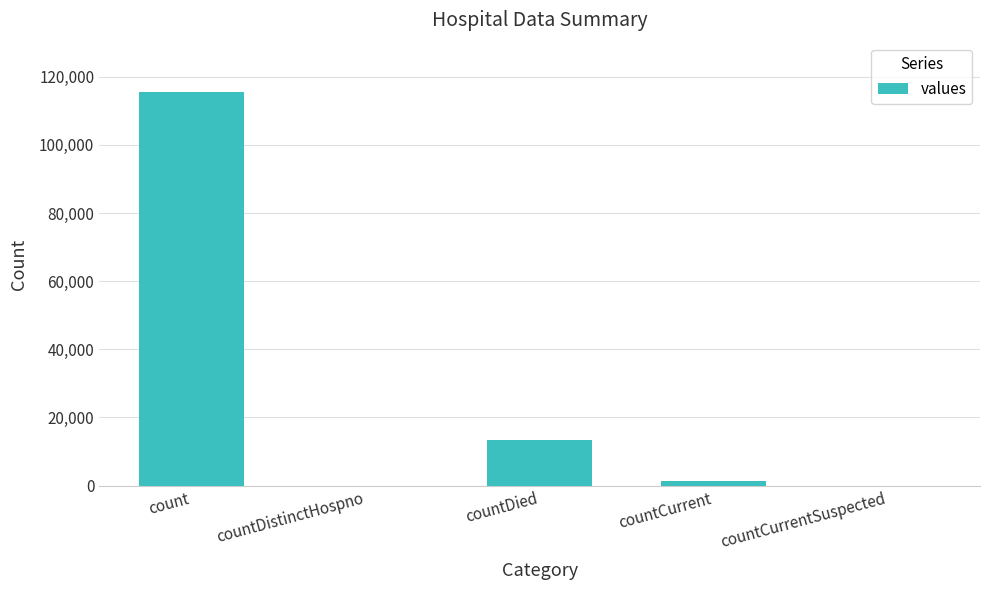

Which has a higher value, countDied or countCurrent?

countDied